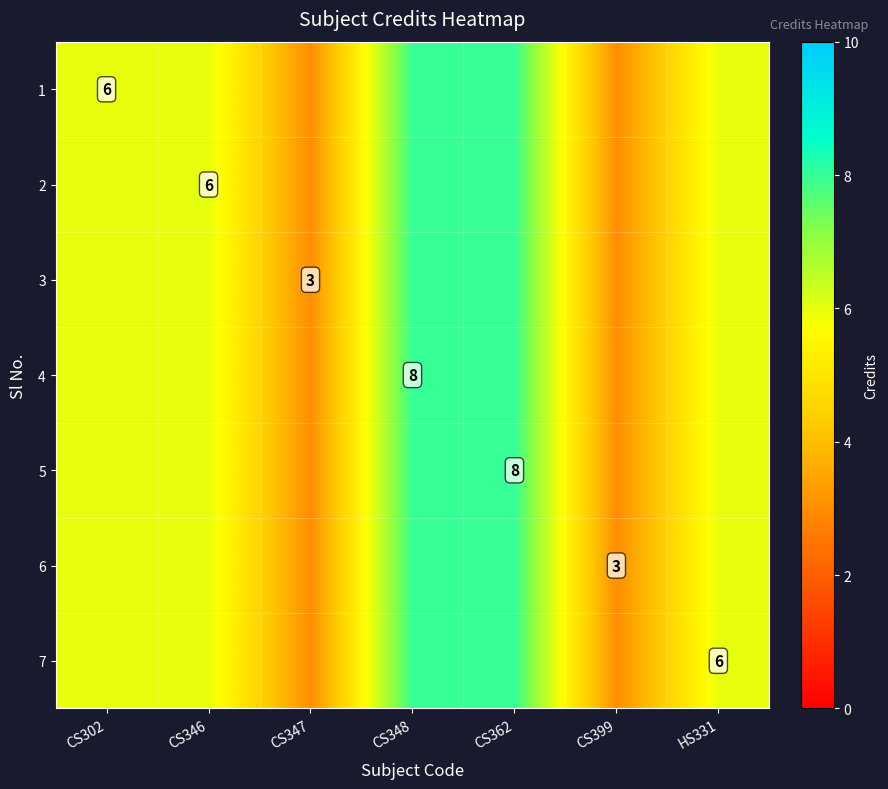

Is it true that 3 equals 6 at HS331?

True